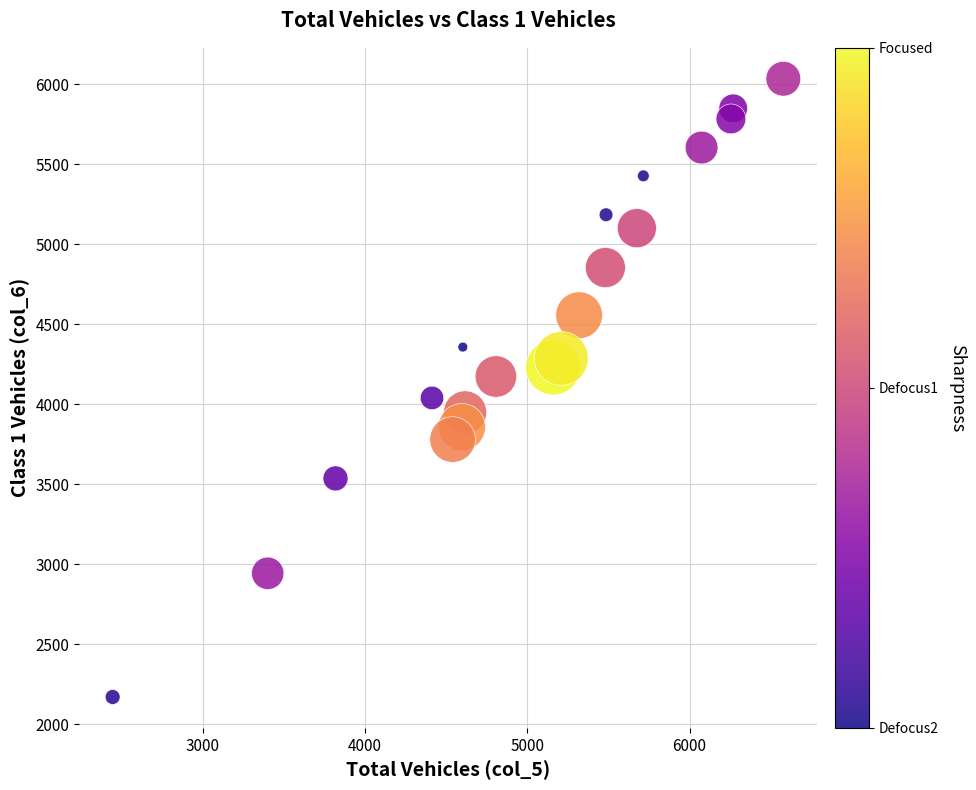

What is the range of X values (max minus min)?

4135